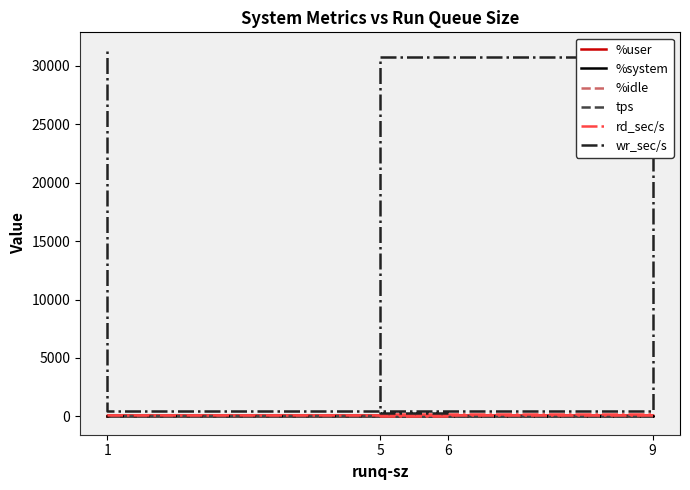

True or false: wr_sec/s and %idle cross at least once.

False